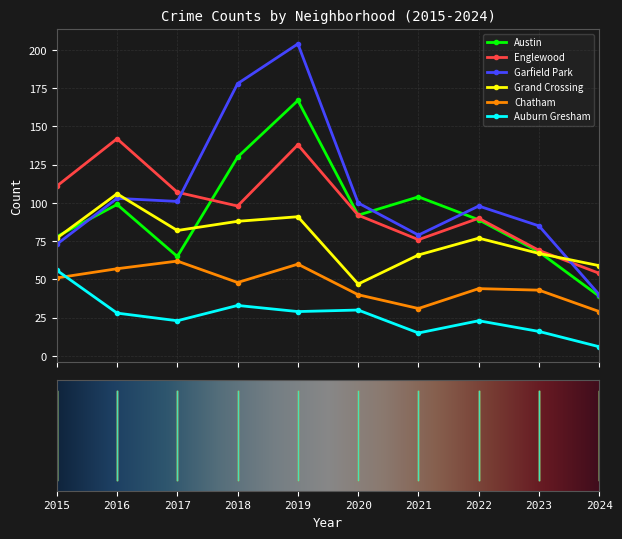

True or false: Chatham and Austin cross at least once.

False